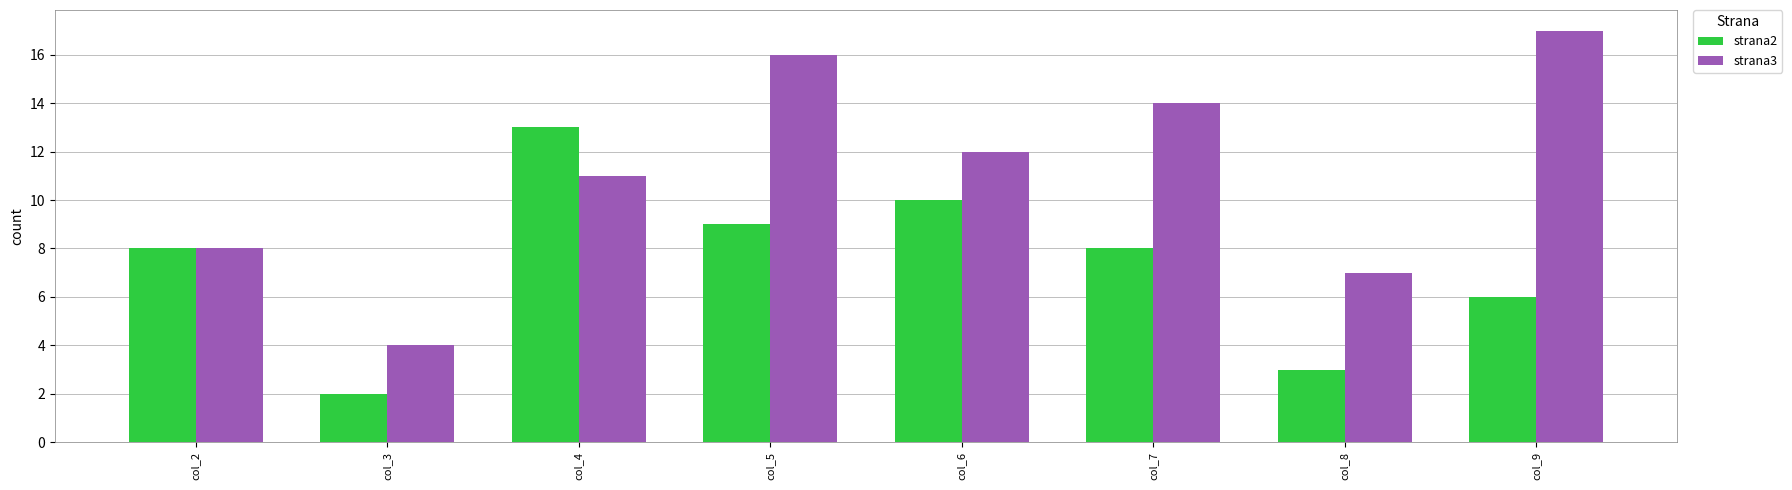

Count the number of categories in the chart.

8